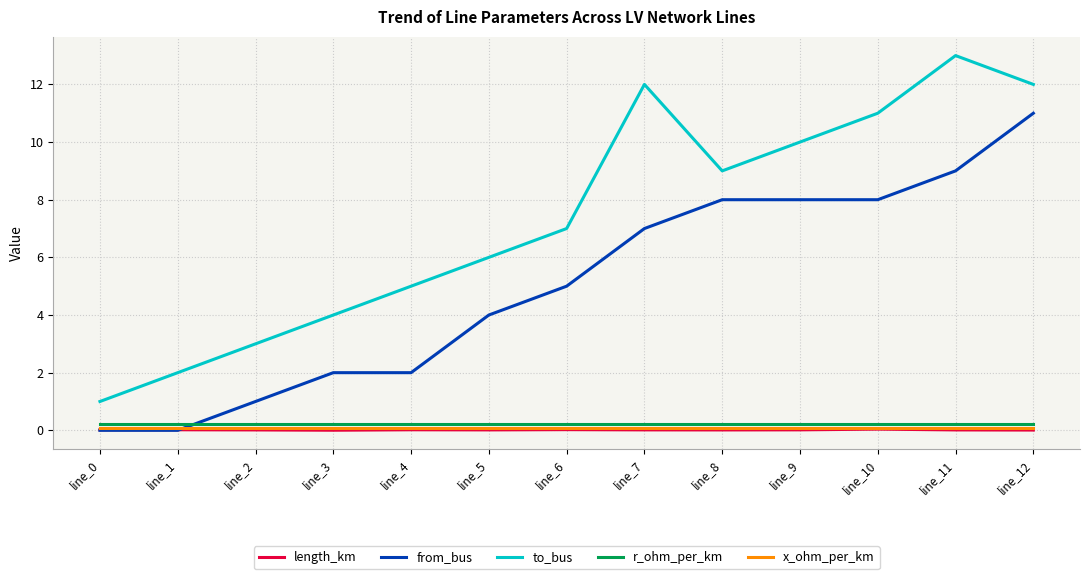

How many lines are shown in the chart?

5